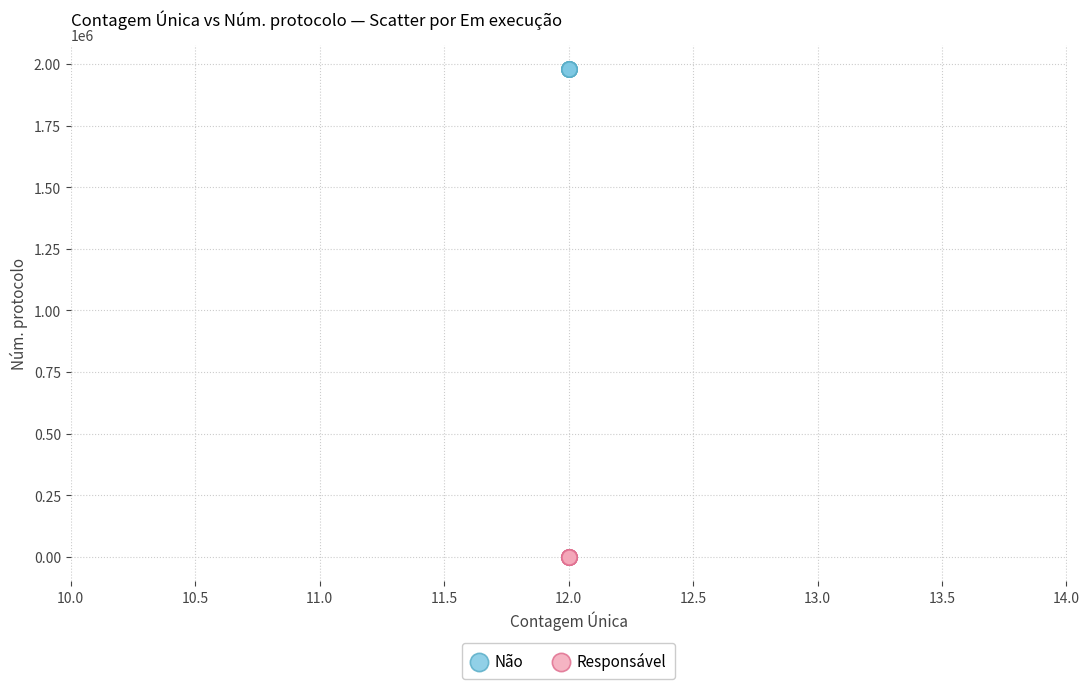

Which series reaches the maximum Y coordinate?

Não